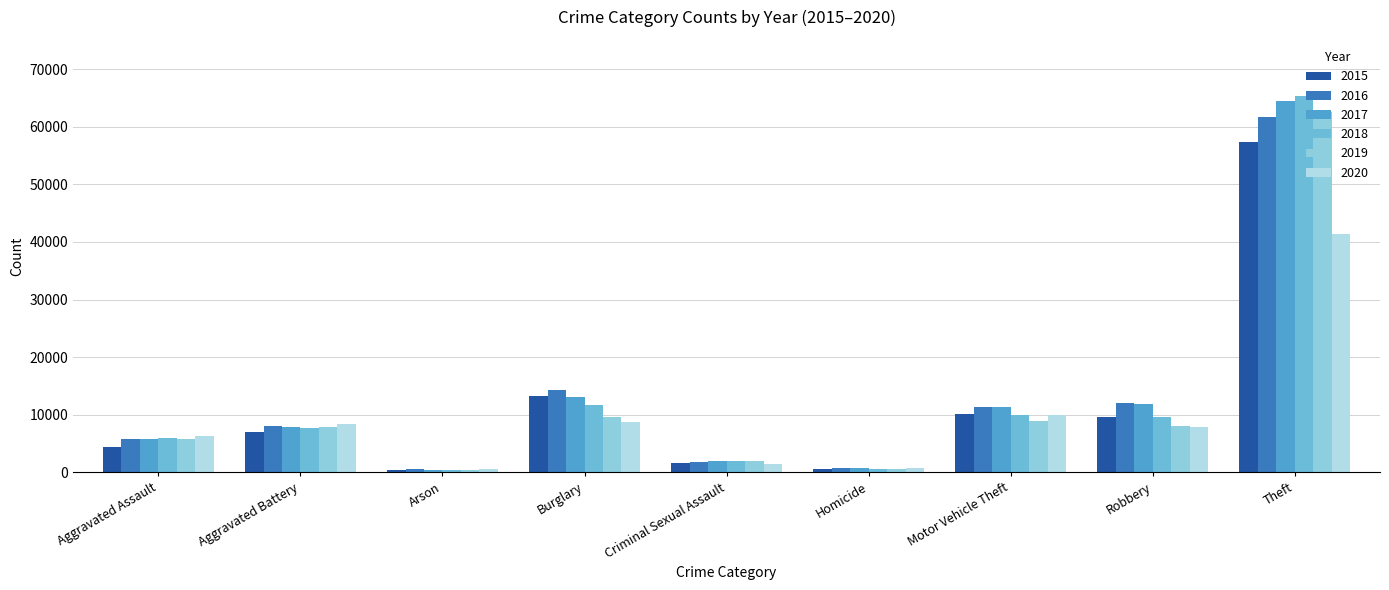

What is the sum of the 2015 values at Burglary and Aggravated Assault?

17664